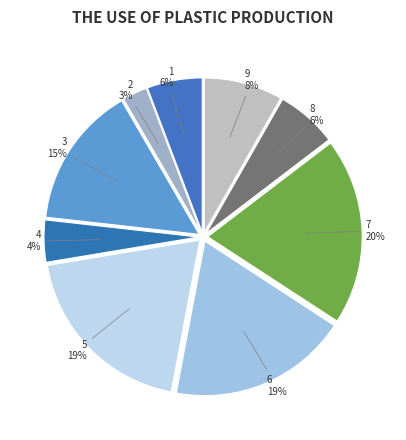

To the nearest percent, what portion does 3 represent?

15%